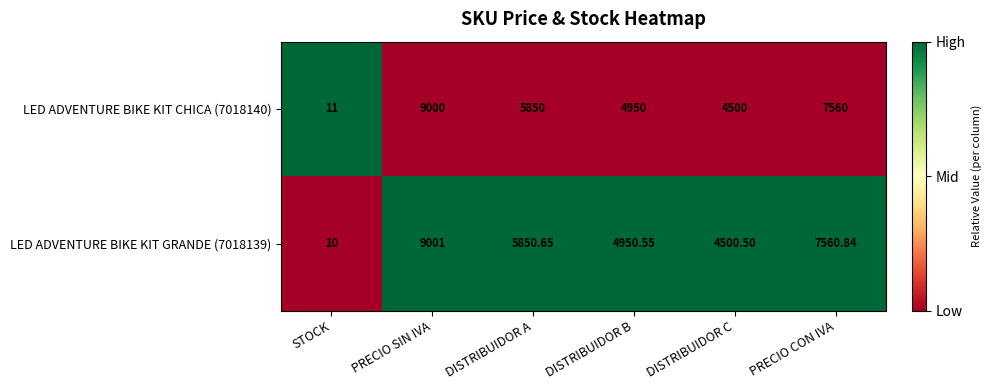

Where does the LED ADVENTURE BIKE KIT GRANDE (7018139) series first go above 5850?

PRECIO SIN IVA